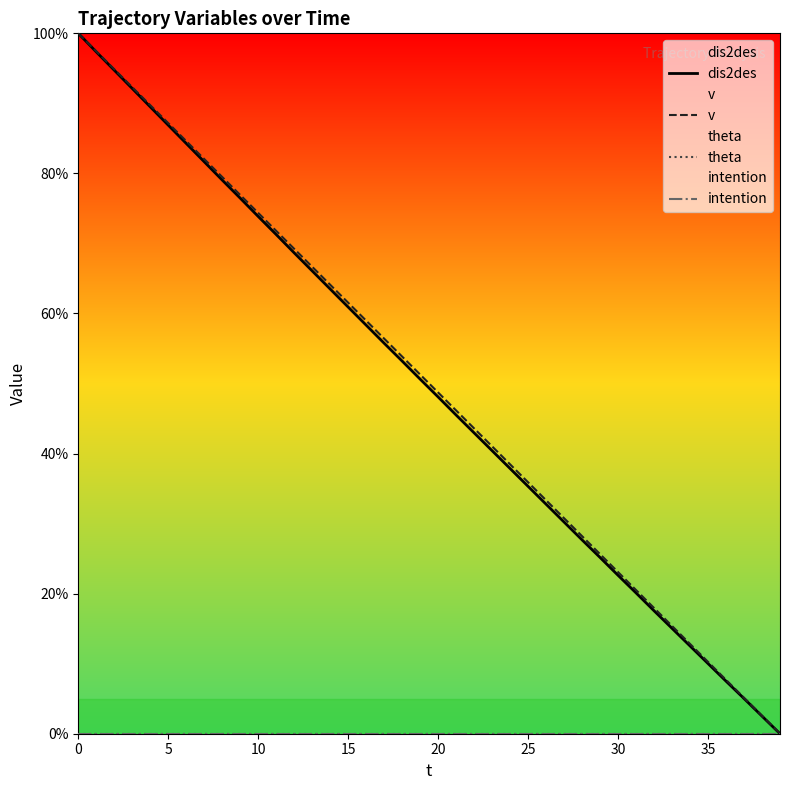

At which category does the chart reach its minimum across all series?

39